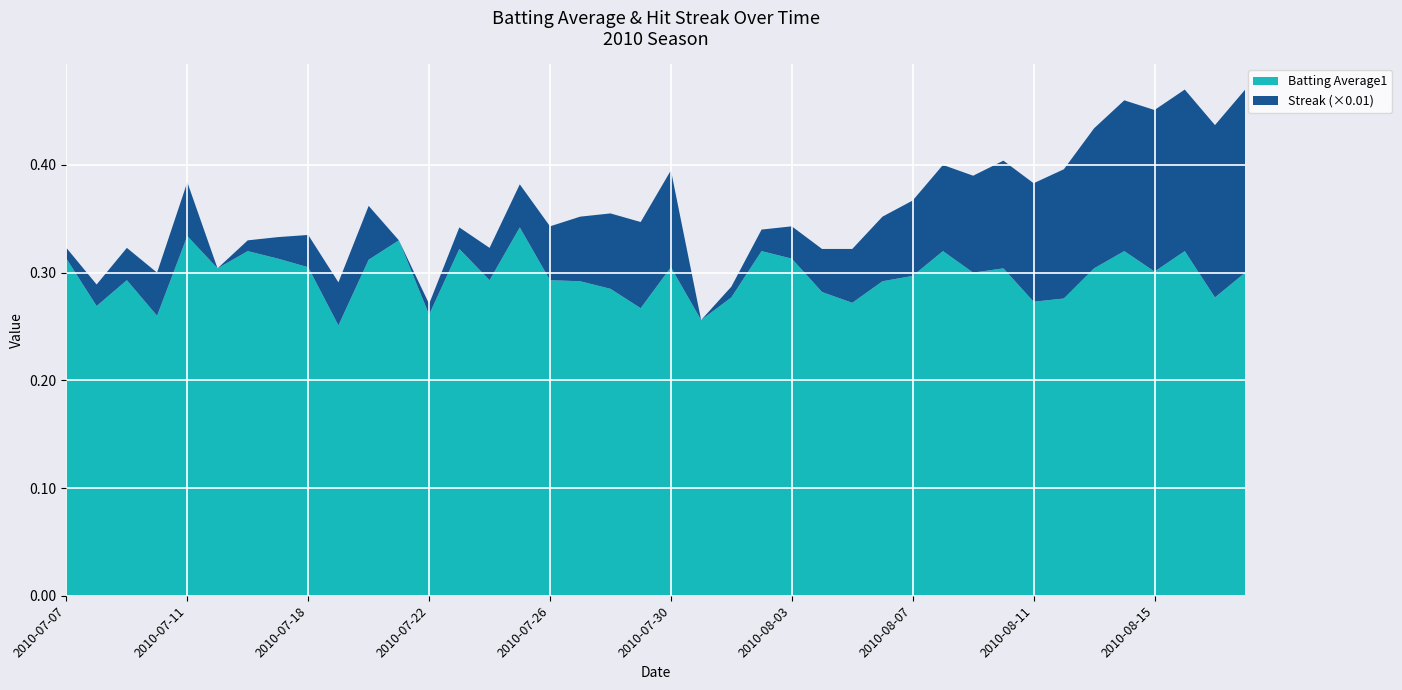

Reading left to right, what are all the values shown in this chart?

Batting Average1: 0.3	0.3	0.3	0.3	0.3	0.3	0.3	0.3	0.3	0.3	0.3	0.3	0.3	0.3	0.3	0.3	0.3	0.3	0.3	0.3	0.3	0.3	0.3	0.3	0.3	0.3	0.3	0.3	0.3	0.3	0.3	0.3	0.3	0.3	0.3	0.3	0.3	0.3	0.3	0.3
Streak: 1.0	2.0	3.0	4.0	5.0	0.0	1.0	2.0	3.0	4.0	5.0	0.0	1.0	2.0	3.0	4.0	5.0	6.0	7.0	8.0	9.0	0.0	1.0	2.0	3.0	4.0	5.0	6.0	7.0	8.0	9.0	10.0	11.0	12.0	13.0	14.0	15.0	15.0	16.0	17.0